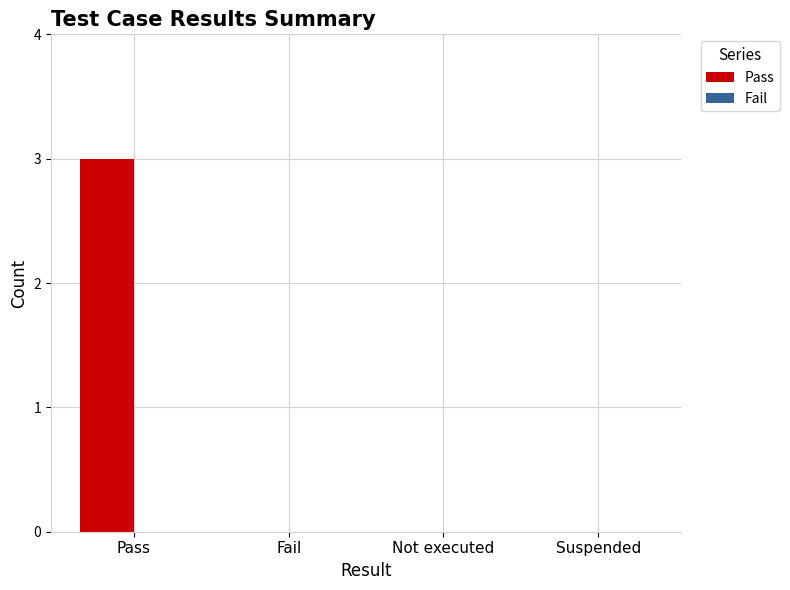

The chart shows a value of 0 at Suspended. True or false?

True